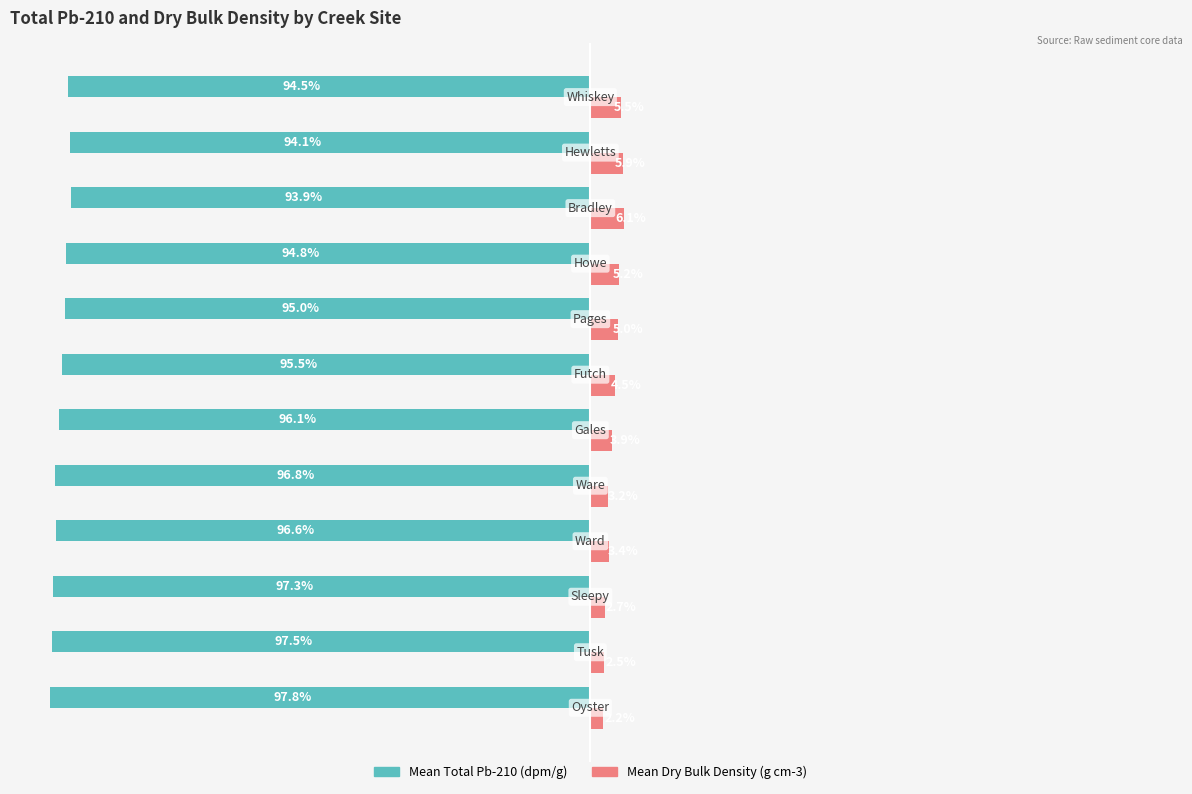

Rank the series by their average value, from lowest to highest.

Mean Total Pb-210 (dpm/g), Mean Dry Bulk Density (g cm-3)